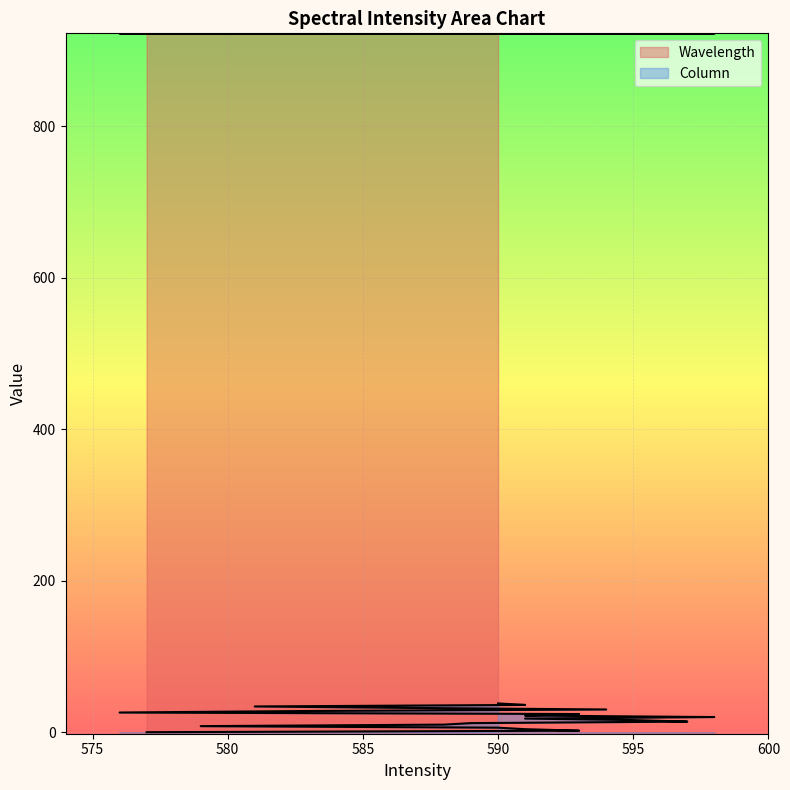

The Wavelength series shows 922.4 at 583. True or false?

True